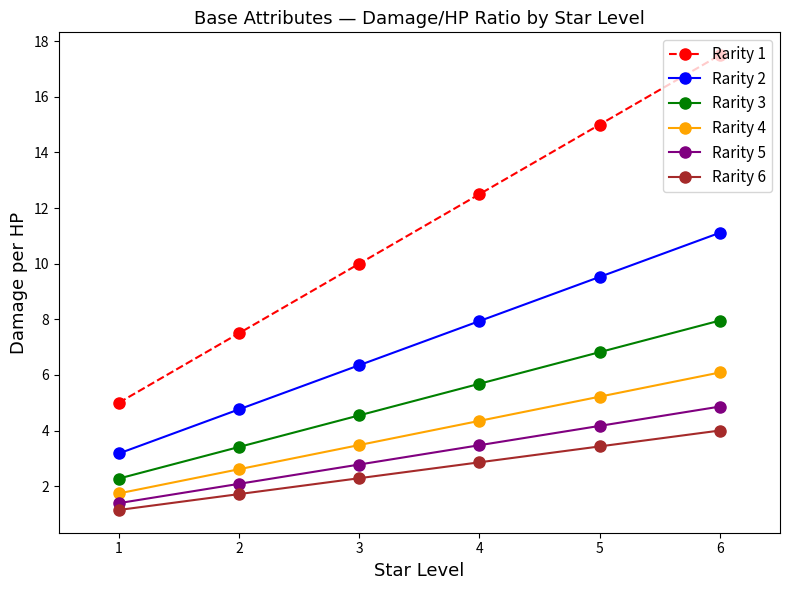

True or false: Rarity 5 and Rarity 1 cross at least once.

False